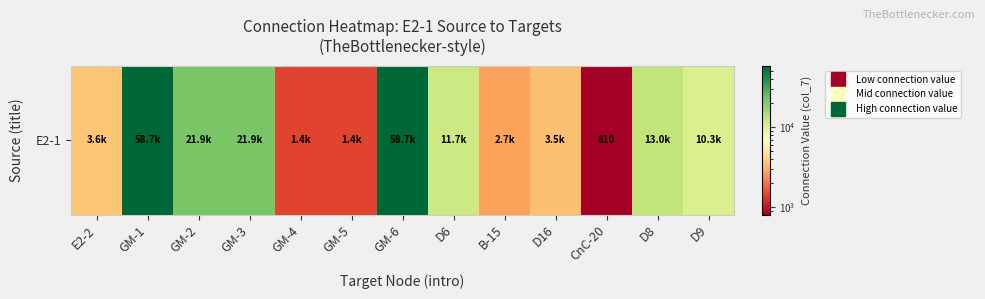

Reading left to right, list all the values displayed in this chart.

3600	58700	21870	21870	1450	1450	58700	11650	2710	3460	810	12990	10350